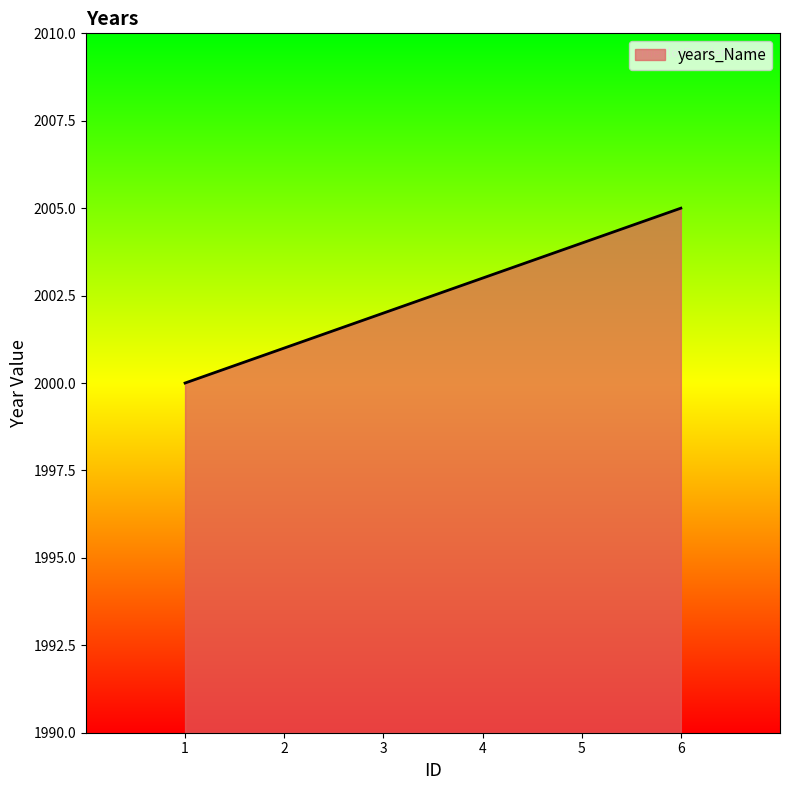

Reading left to right, transcribe all the data shown in this chart.

2000	2001	2002	2003	2004	2005